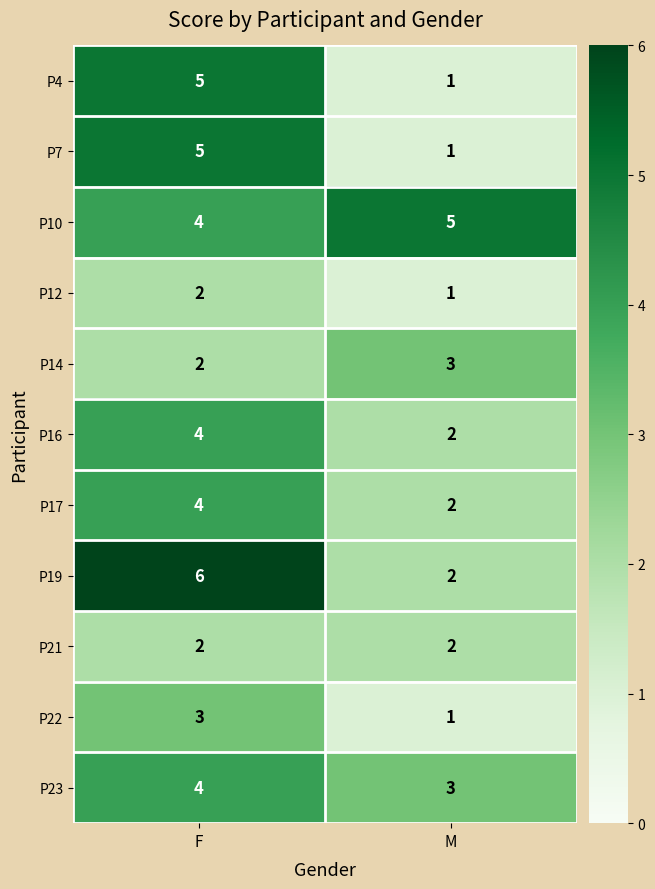

Where is P23 nearest to the value 3?

M